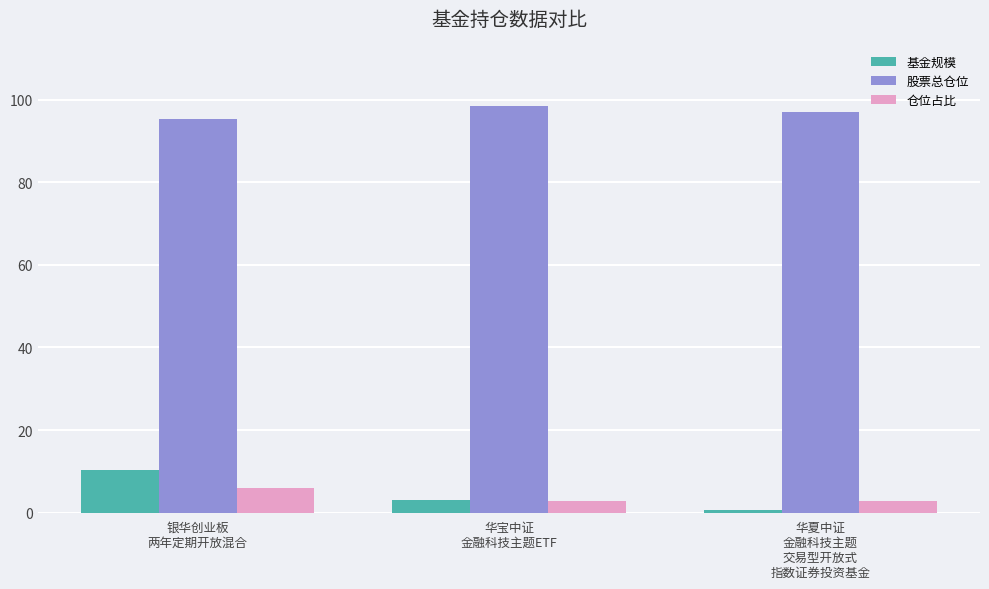

Reading left to right, transcribe all the data shown in this chart.

基金规模: 10.4	3.2	0.7
股票总仓位: 95.4	98.6	96.9
仓位占比: 5.9	2.9	2.9